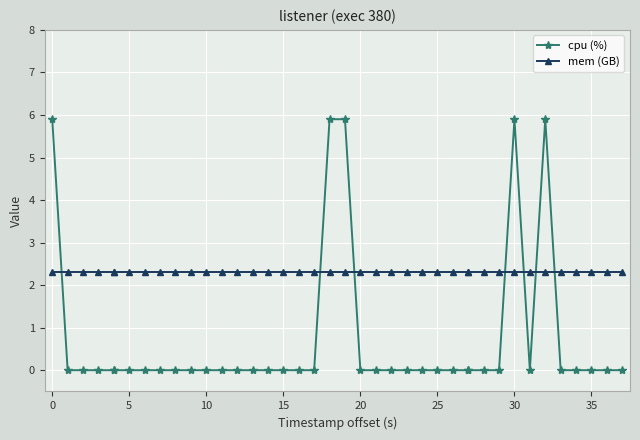

What is the value of the mem (GB) point at the 27th from the left?

2.3